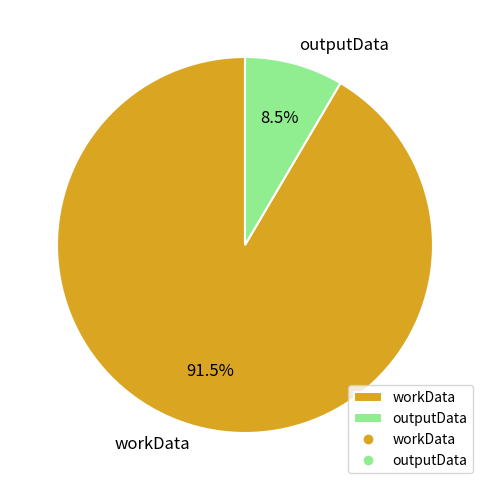

How much of the chart is everything except workData?

8.5%